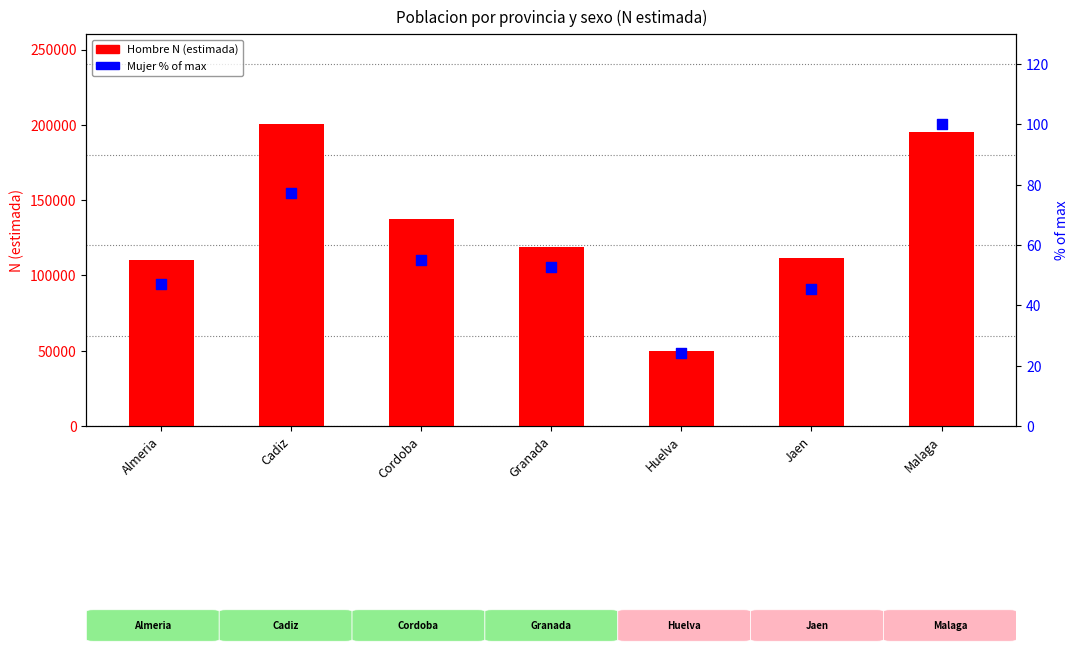

Which series contains the lowest Y value?

Mujer % of max